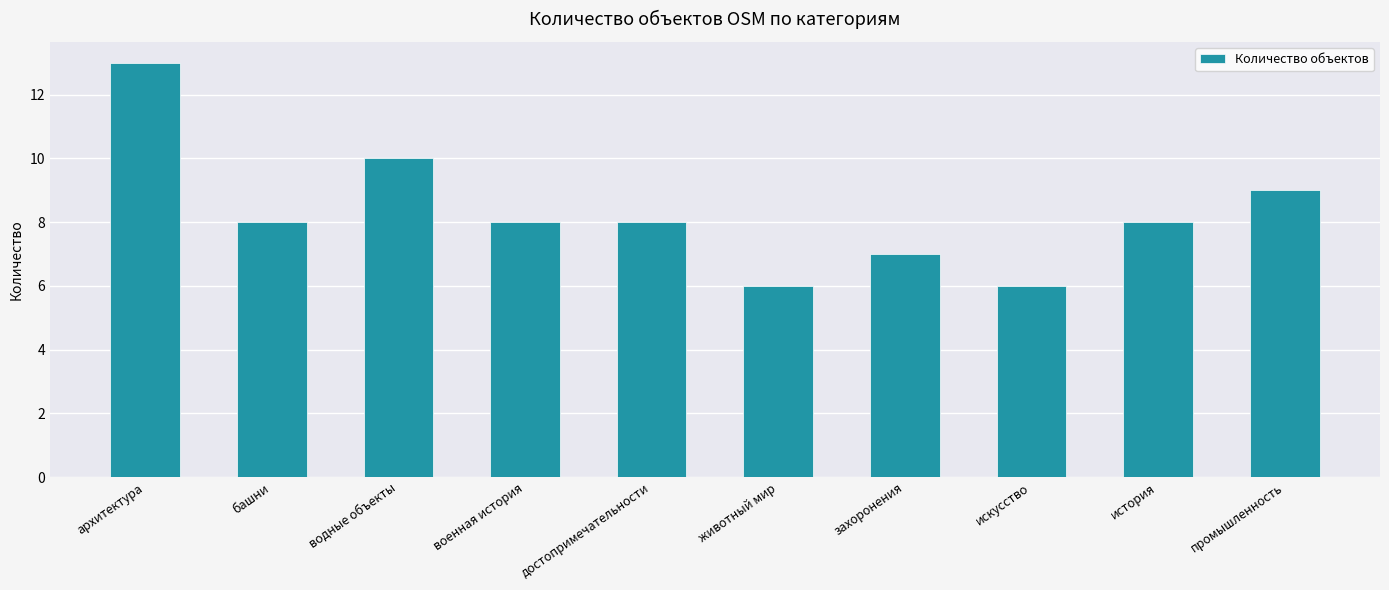

What is the difference between the values at искусство and архитектура?

7